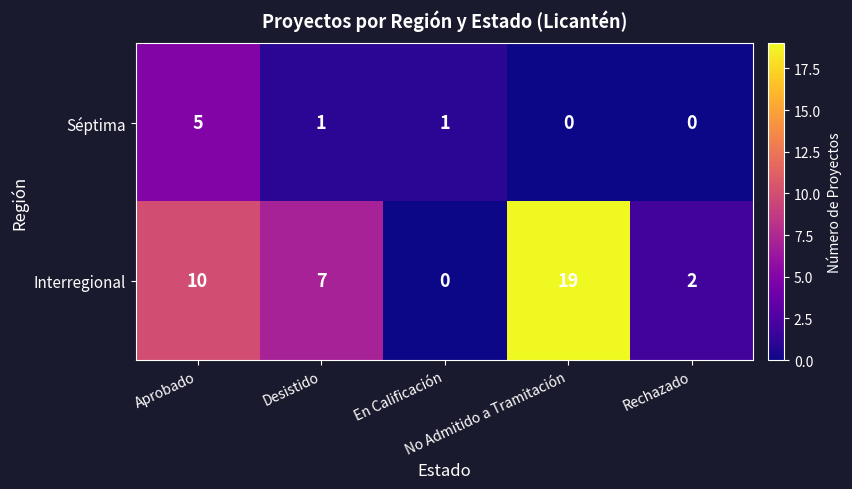

How many values in Séptima are above zero?

3